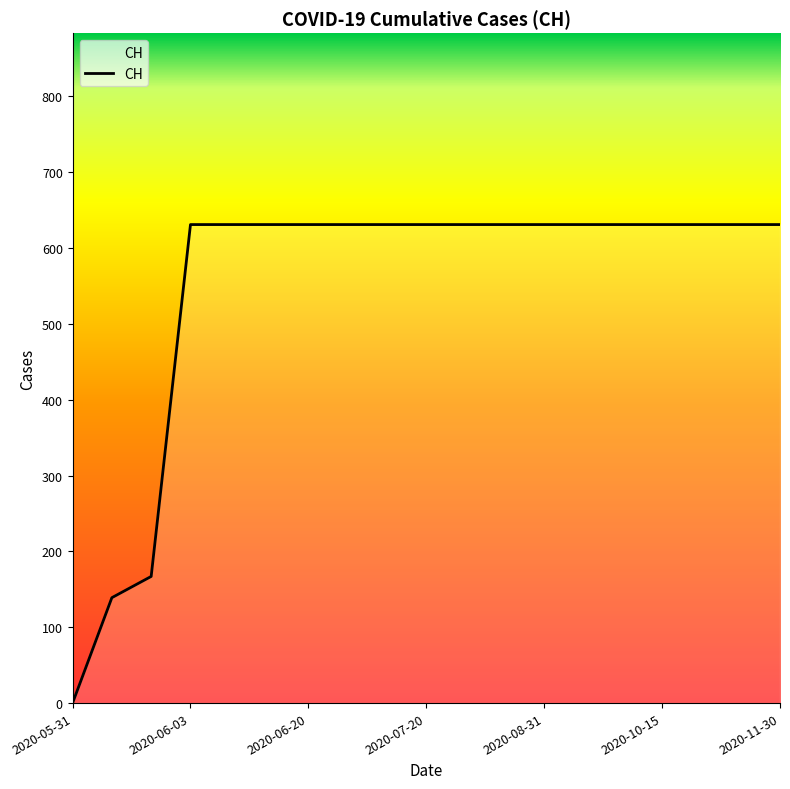

What is the difference between the maximum and minimum values?

631